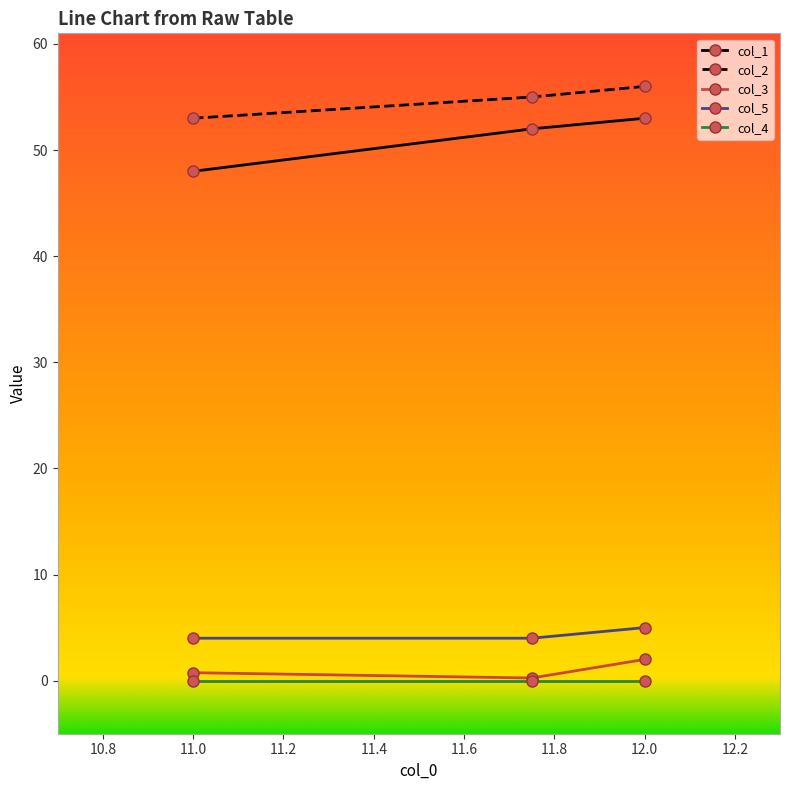

Which series has the widest spread of values?

col_1